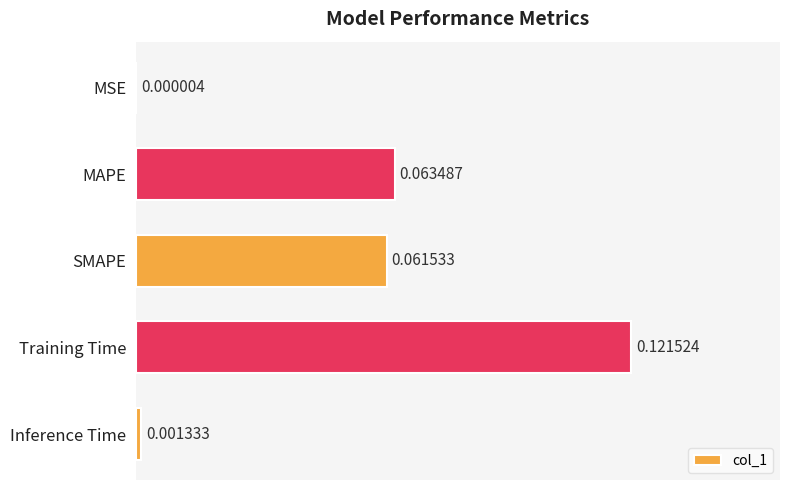

At which category does the chart reach its peak across all series?

Training Time